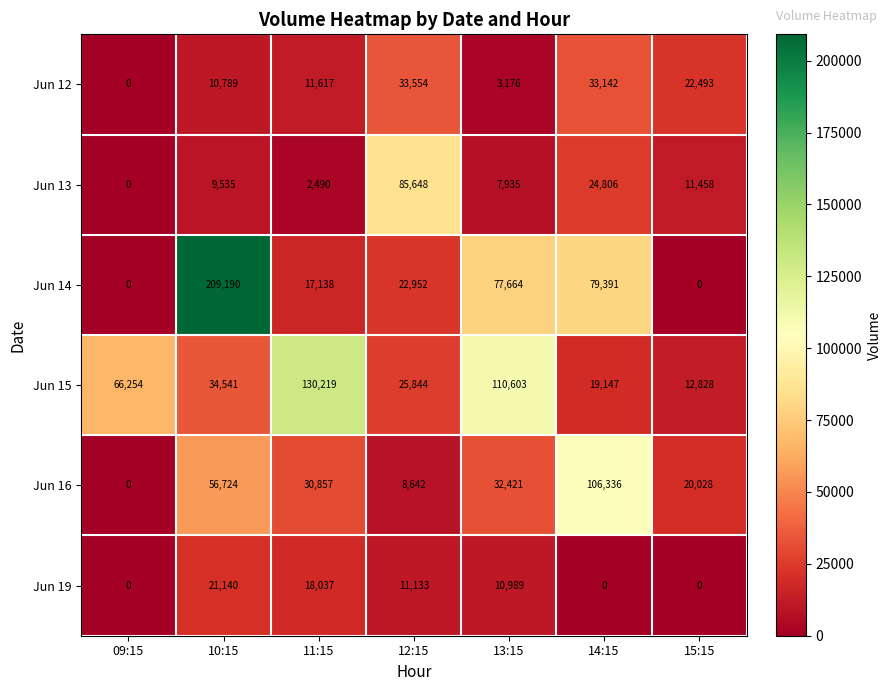

Where is Jun 13 nearest to the value 42824?

14:15